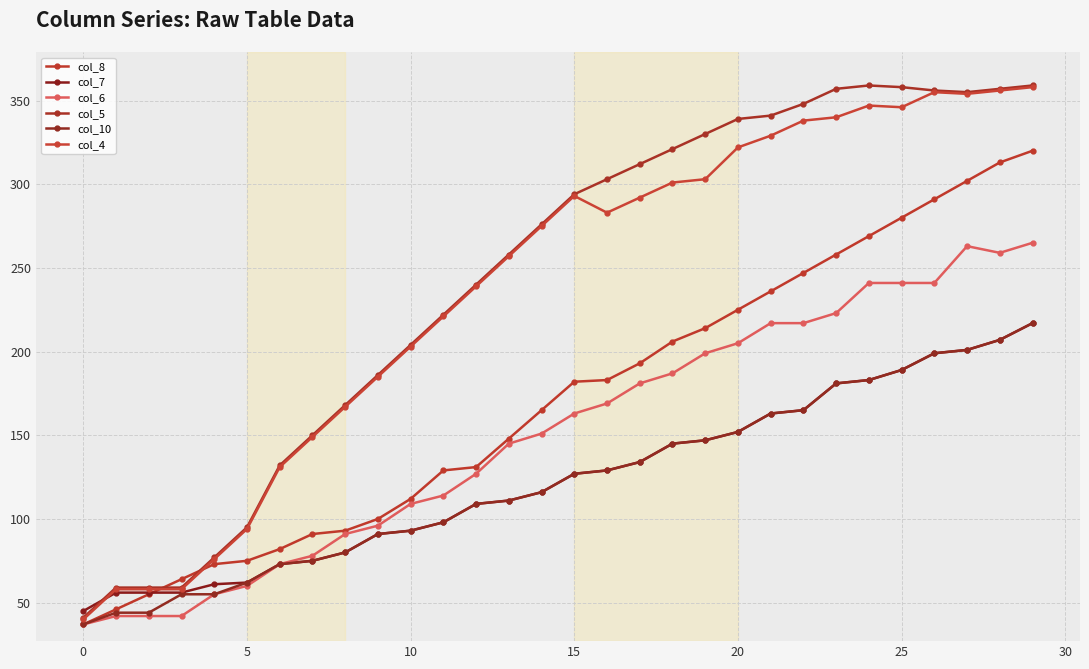

Which series has the largest total across all categories?

col_5